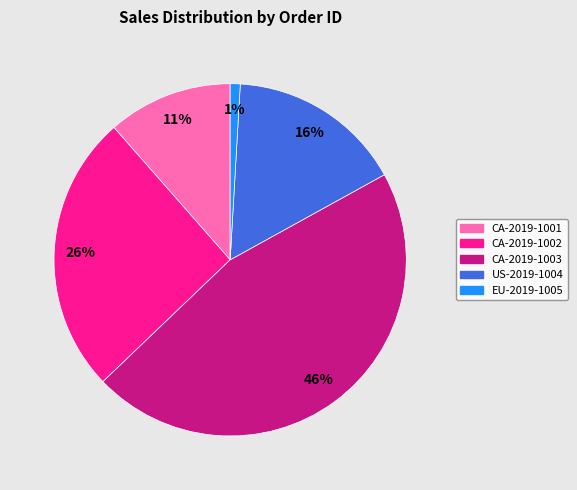

Which slice is the largest?

CA-2019-1003